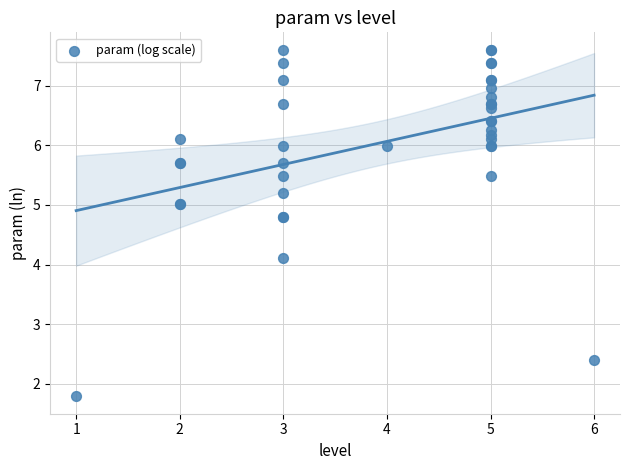

What Y value in the scatter plot is closest to 4?

4.1